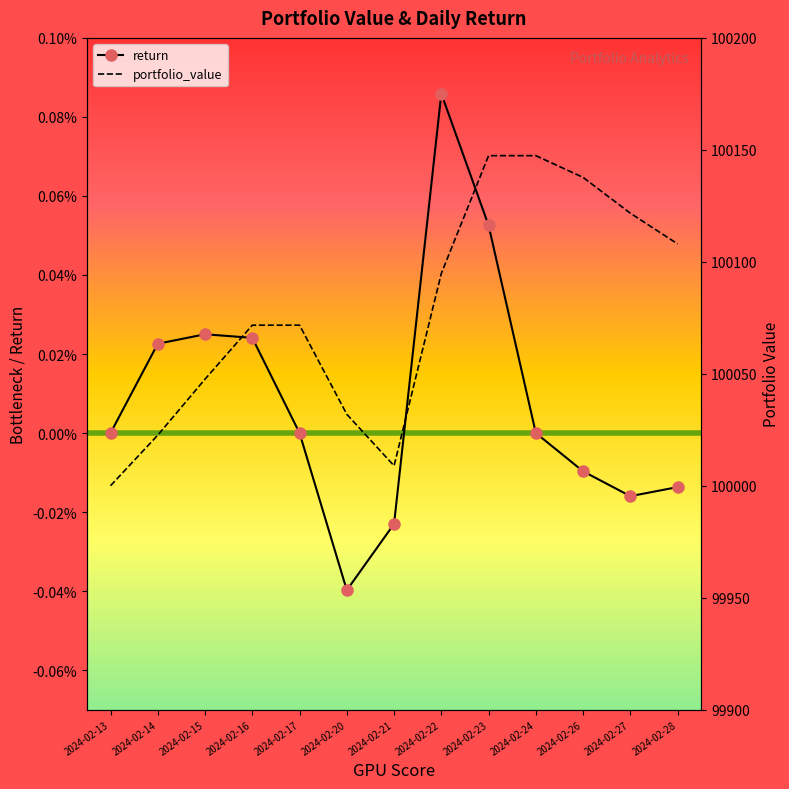

True or false: return and portfolio_value intersect in this chart.

False